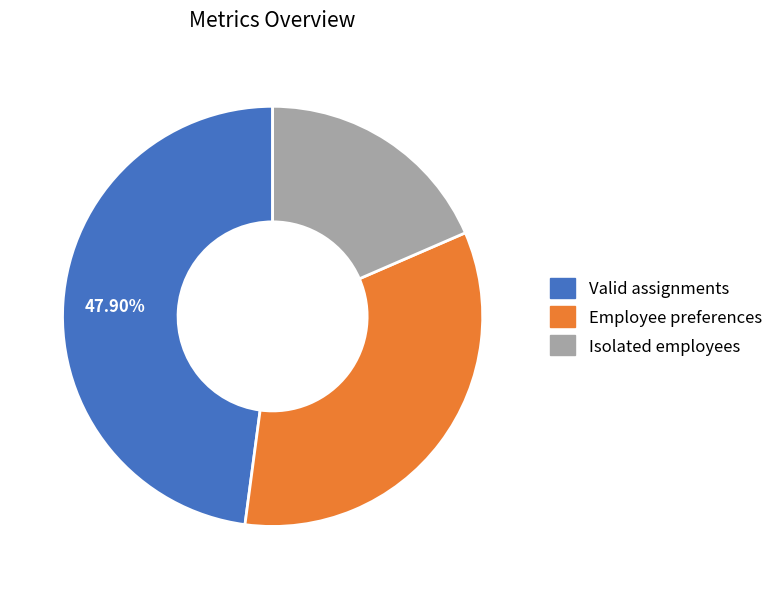

Do Isolated employees and Employee preferences together represent more than half of the pie?

Yes